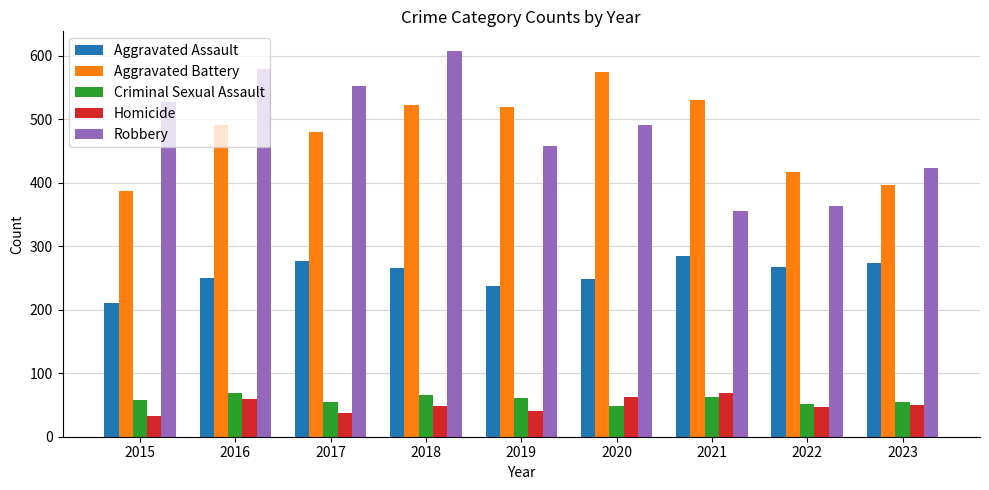

What is the minimum value shown in the chart?

32